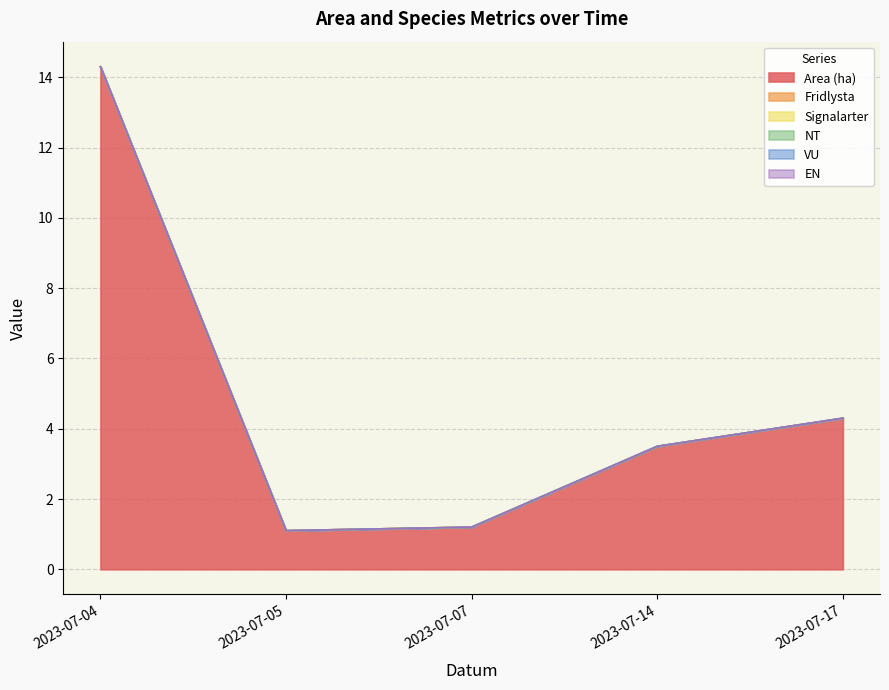

True or false: NT and VU intersect in this chart.

False